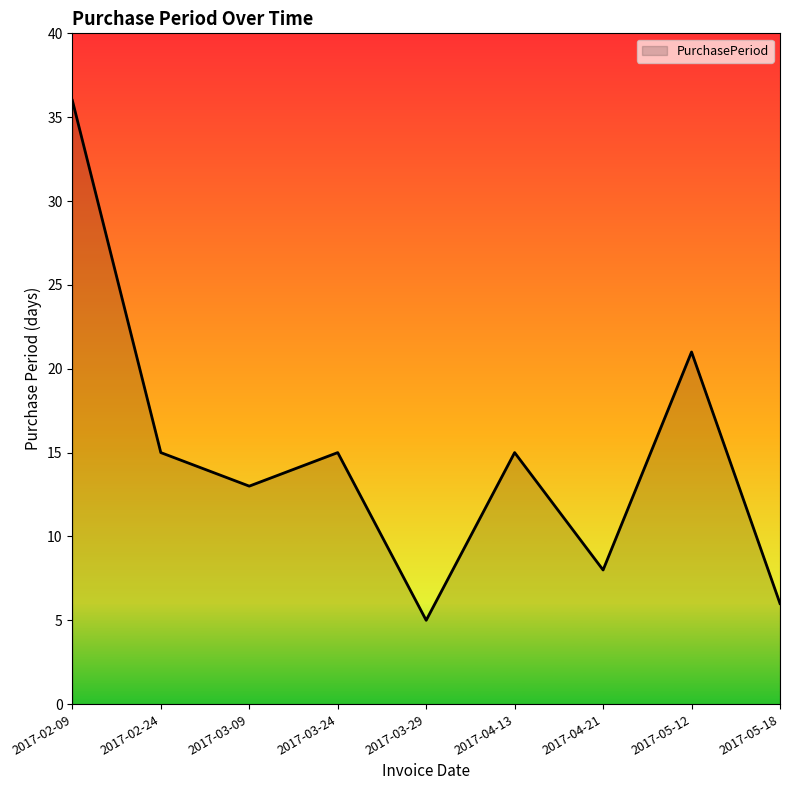

At which label is the value closest to 20?

2017-05-12